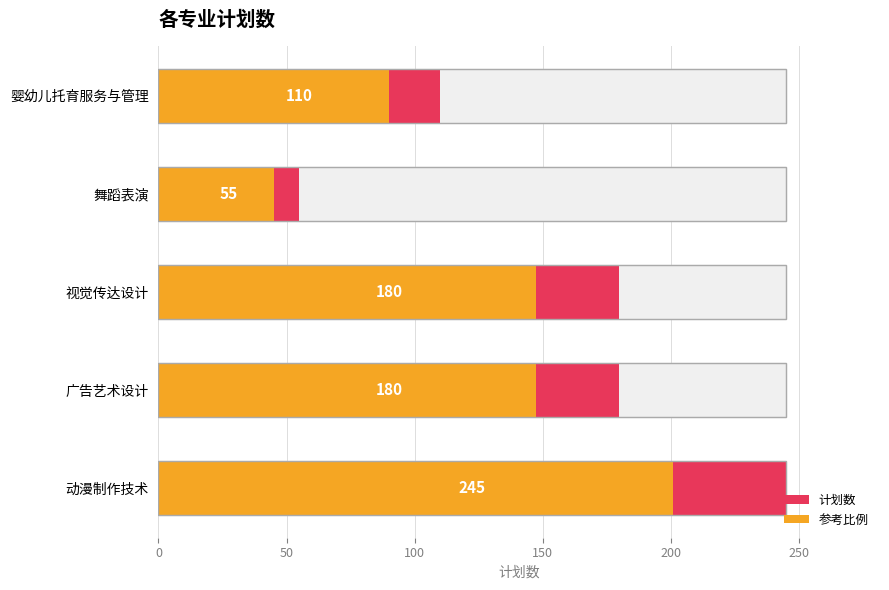

Rank the series by their maximum value, from highest to lowest.

计划数, 参考比例